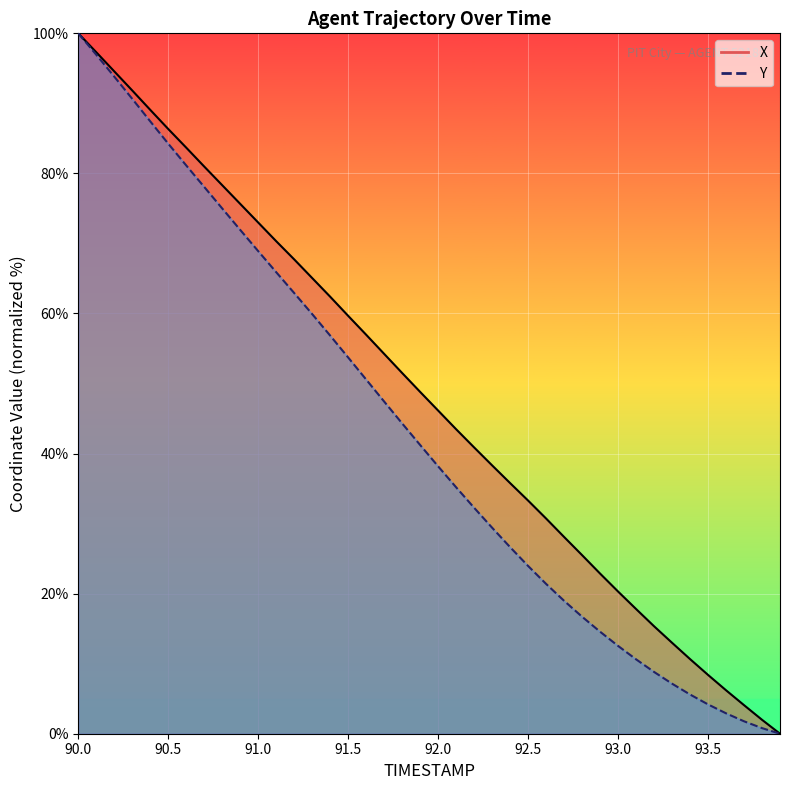

Which series has the largest total across all categories?

X